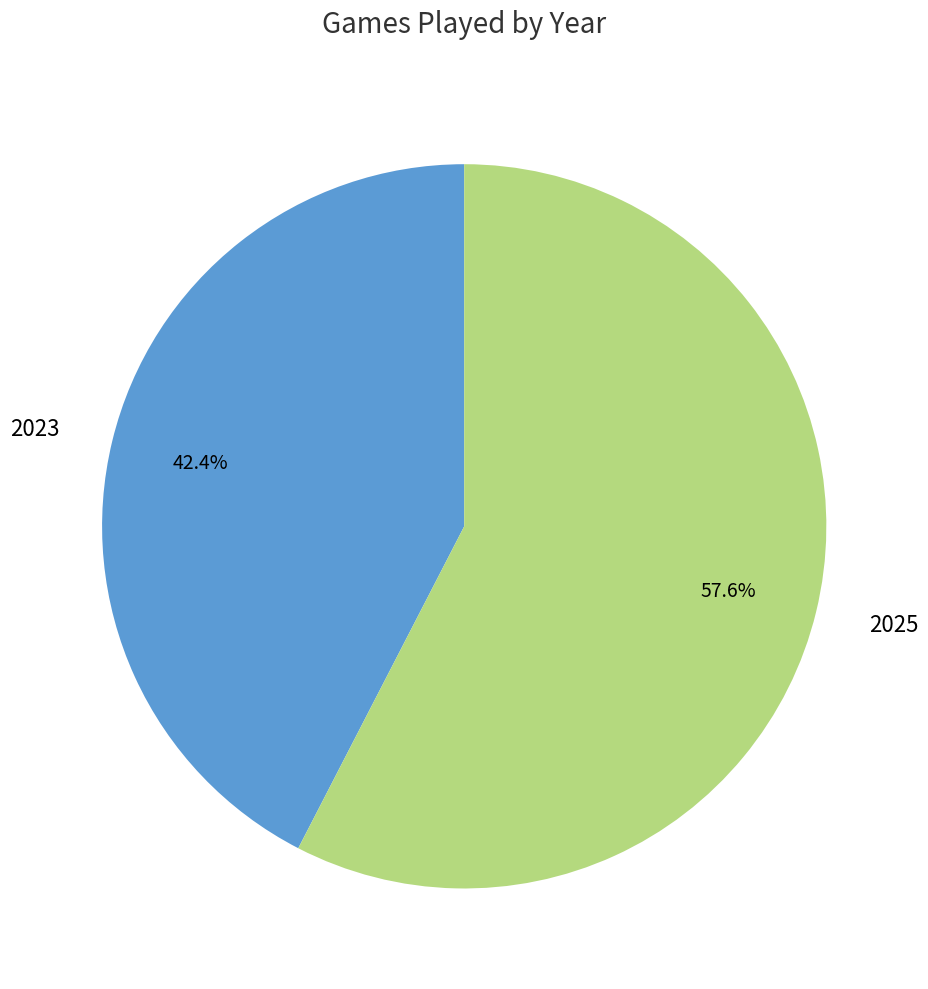

Combined, what portion of the pie is 2023 and 2025?

100.0%